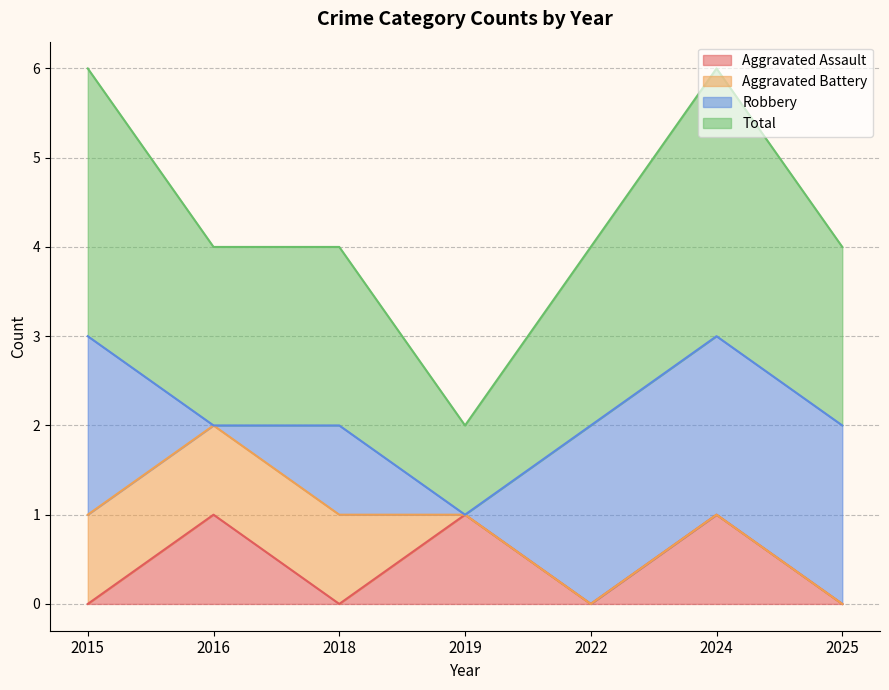

The Total series shows 2 at 2019. True or false?

False